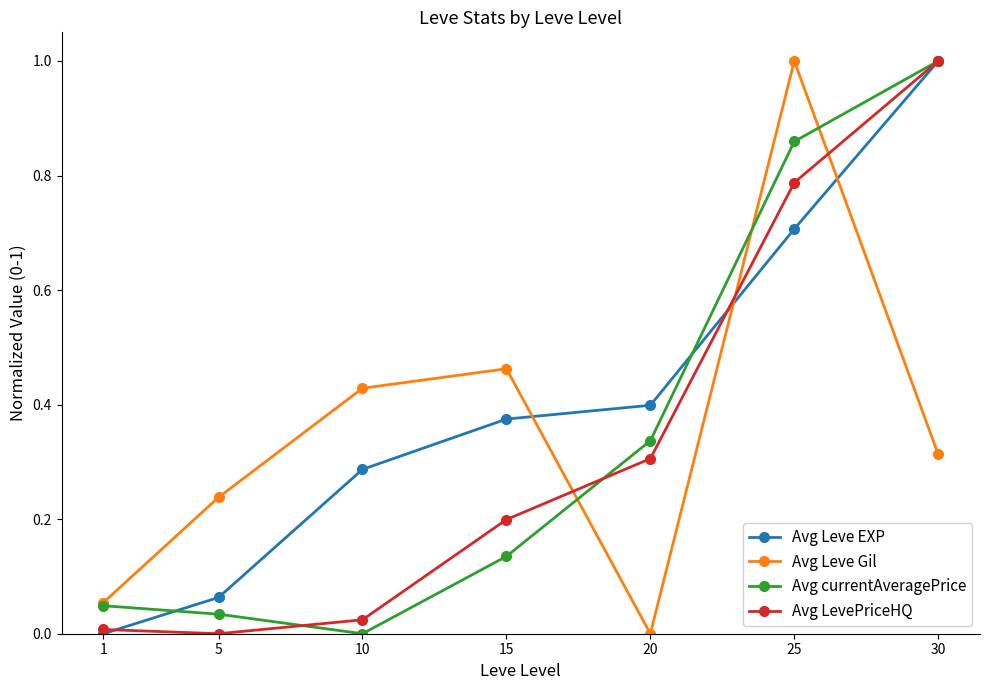

Which series has the largest total across all categories?

Avg Leve EXP